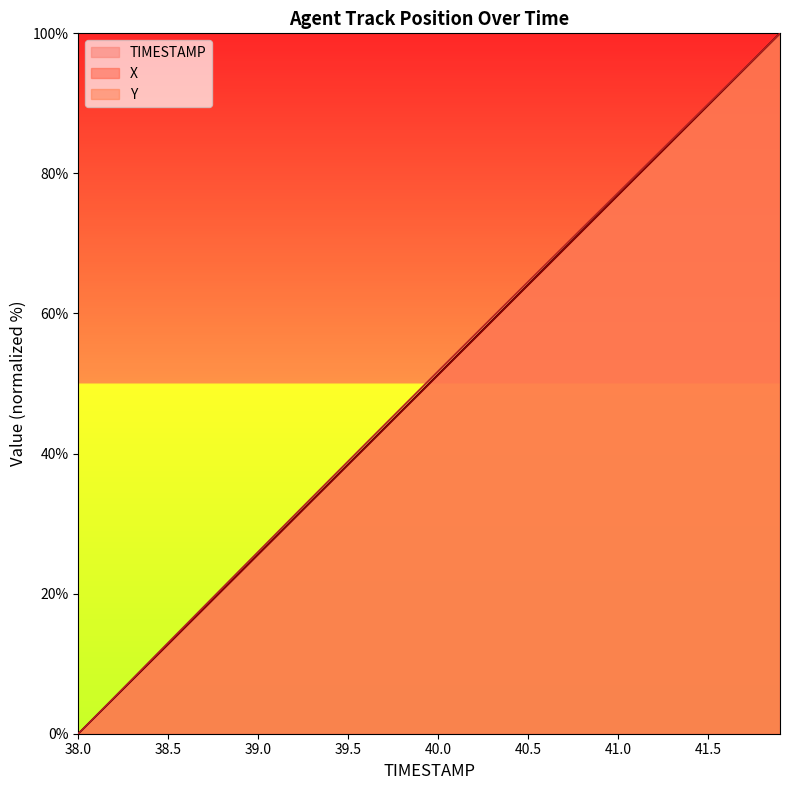

At how many categories does at least one series exceed 47?

21